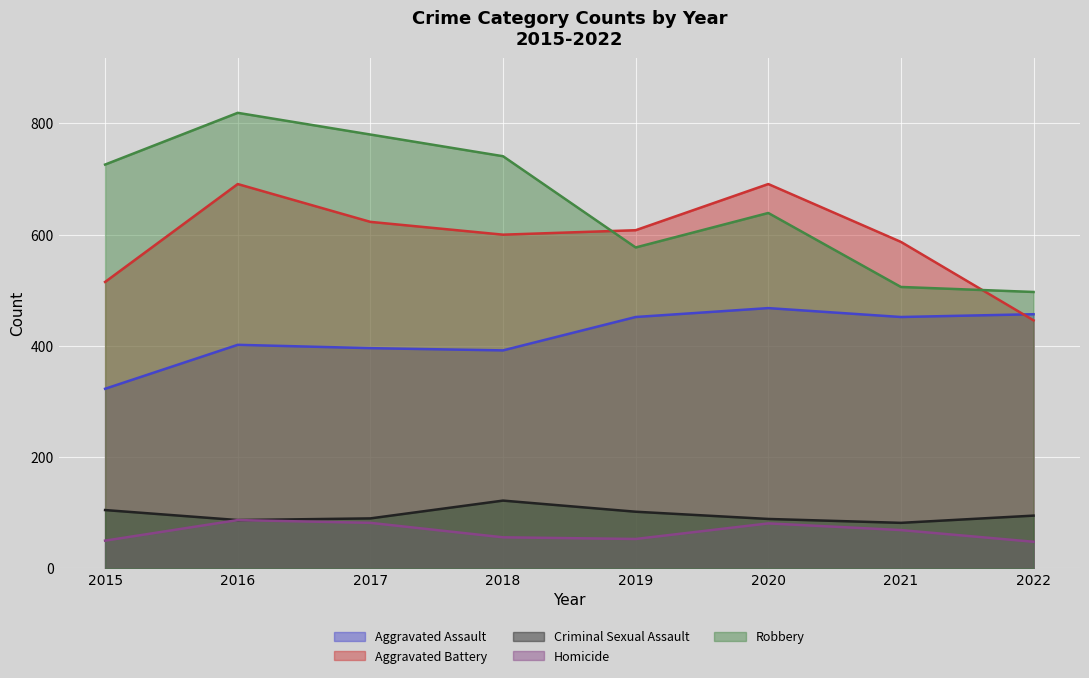

What is the difference between the Homicide values at 2017 and 2020?

1